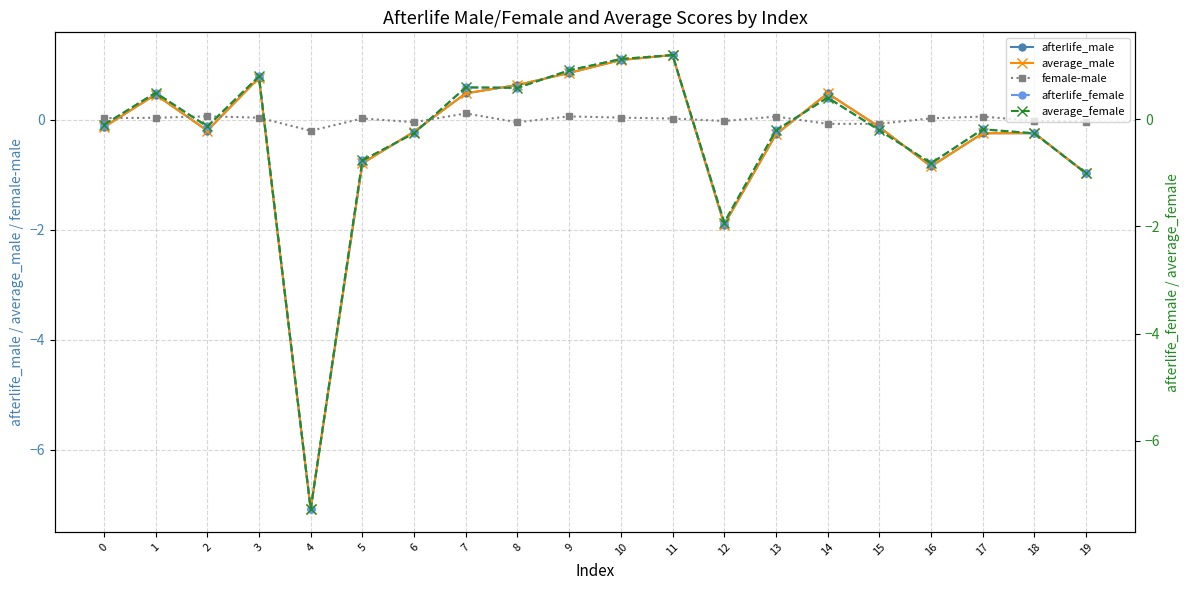

After their last crossing, which series has the higher values: female-male or average_female?

female-male